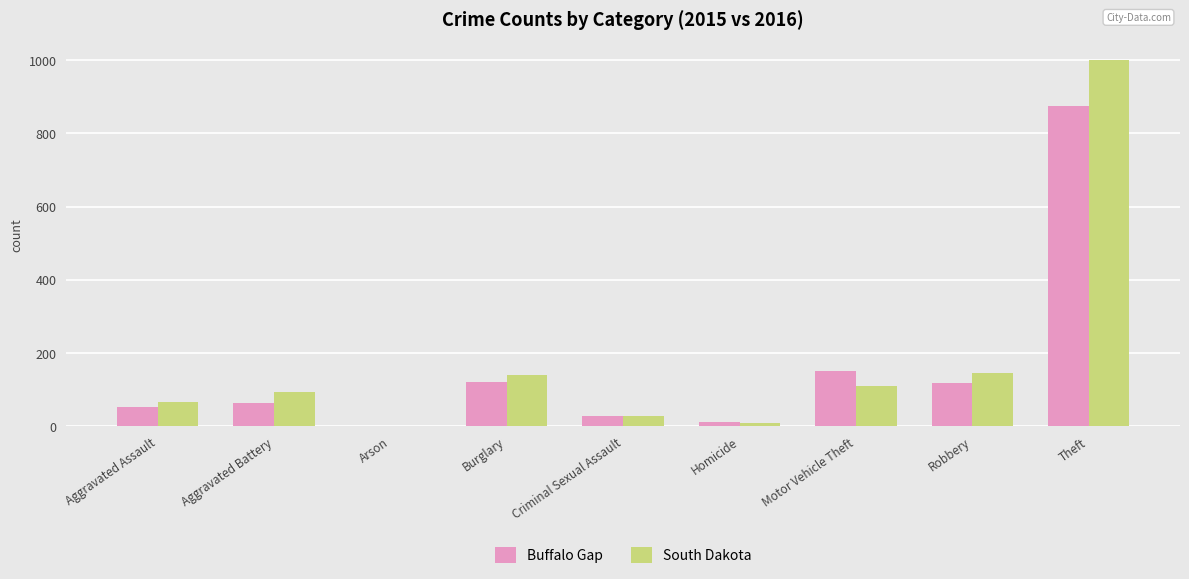

Are the bars horizontal?

No